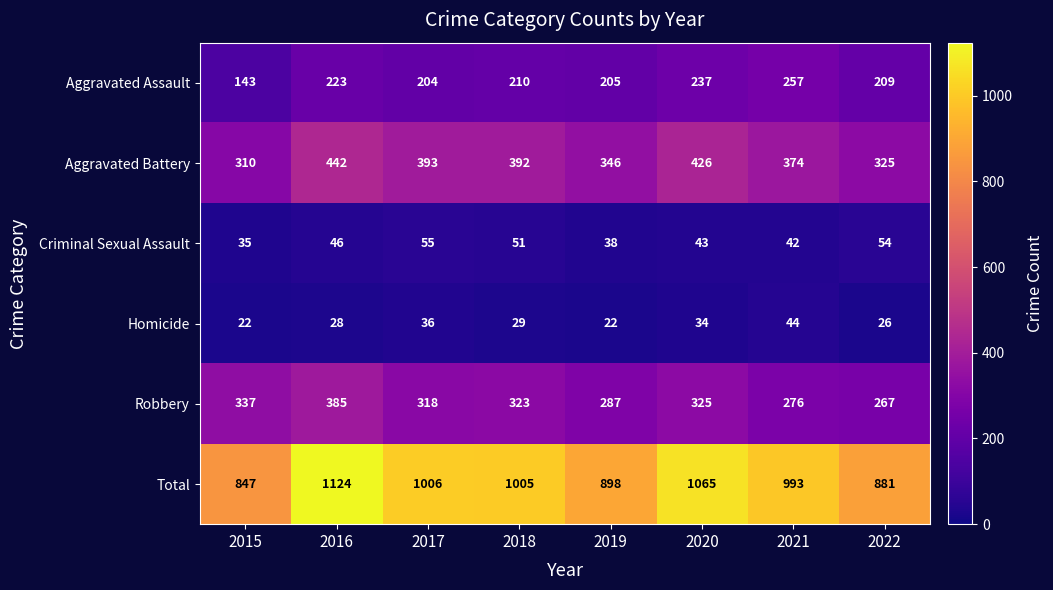

The value of Criminal Sexual Assault at 2015 is 35. True or false?

True